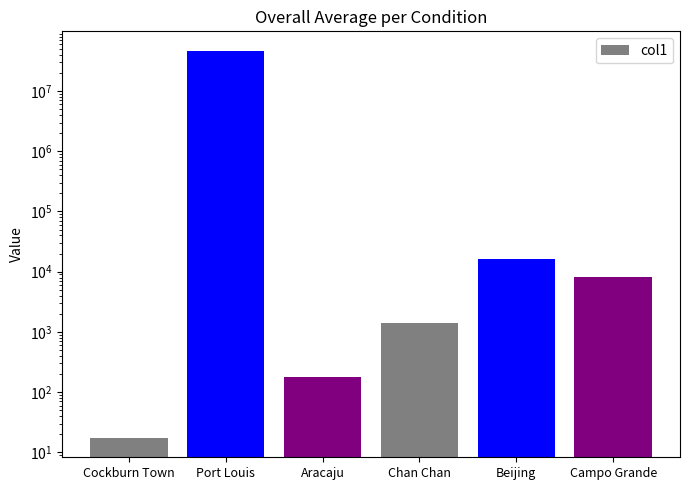

List the labels in order of value, largest first.

Port Louis, Beijing, Campo Grande, Chan Chan, Aracaju, Cockburn Town